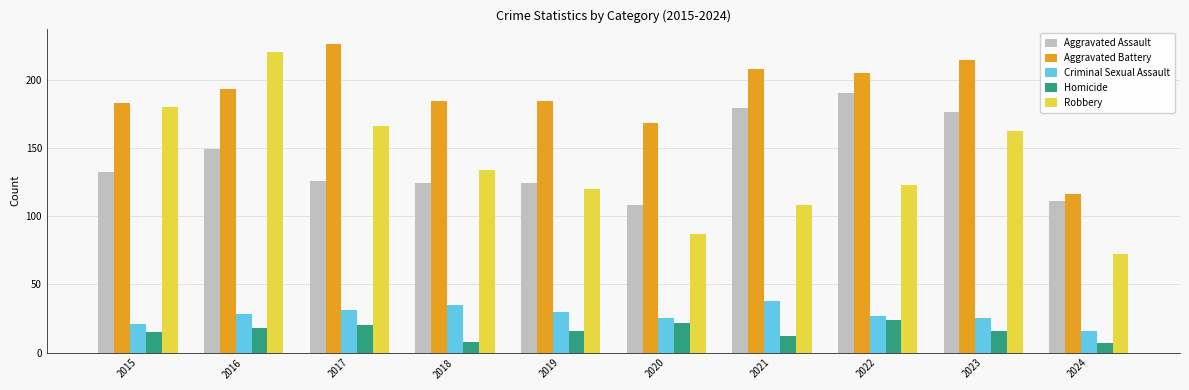

At which label does Robbery first exceed 134?

2015